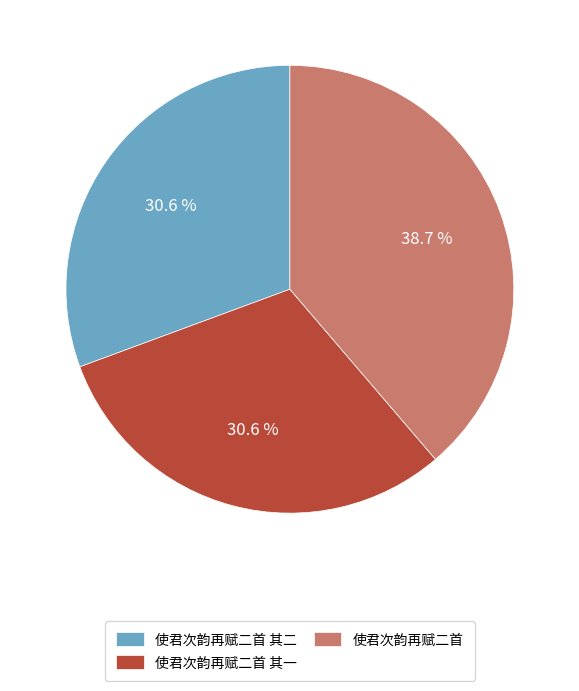

To the nearest percent, what is the difference between the largest and smallest slice percentages?

8%